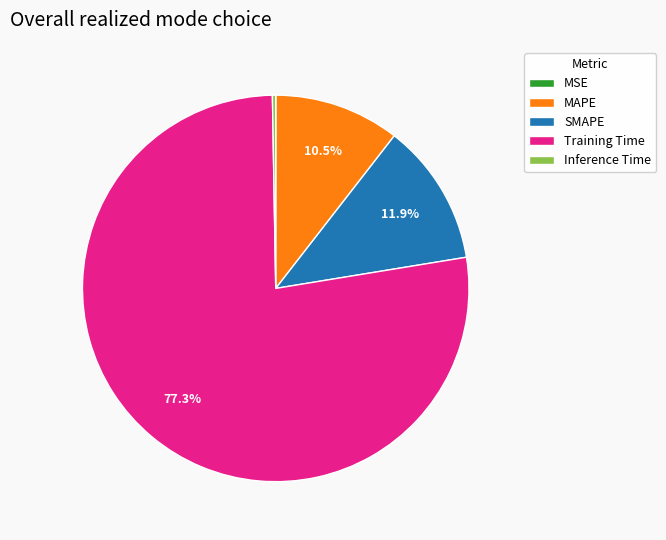

Which has a higher value, MAPE or Training Time?

Training Time